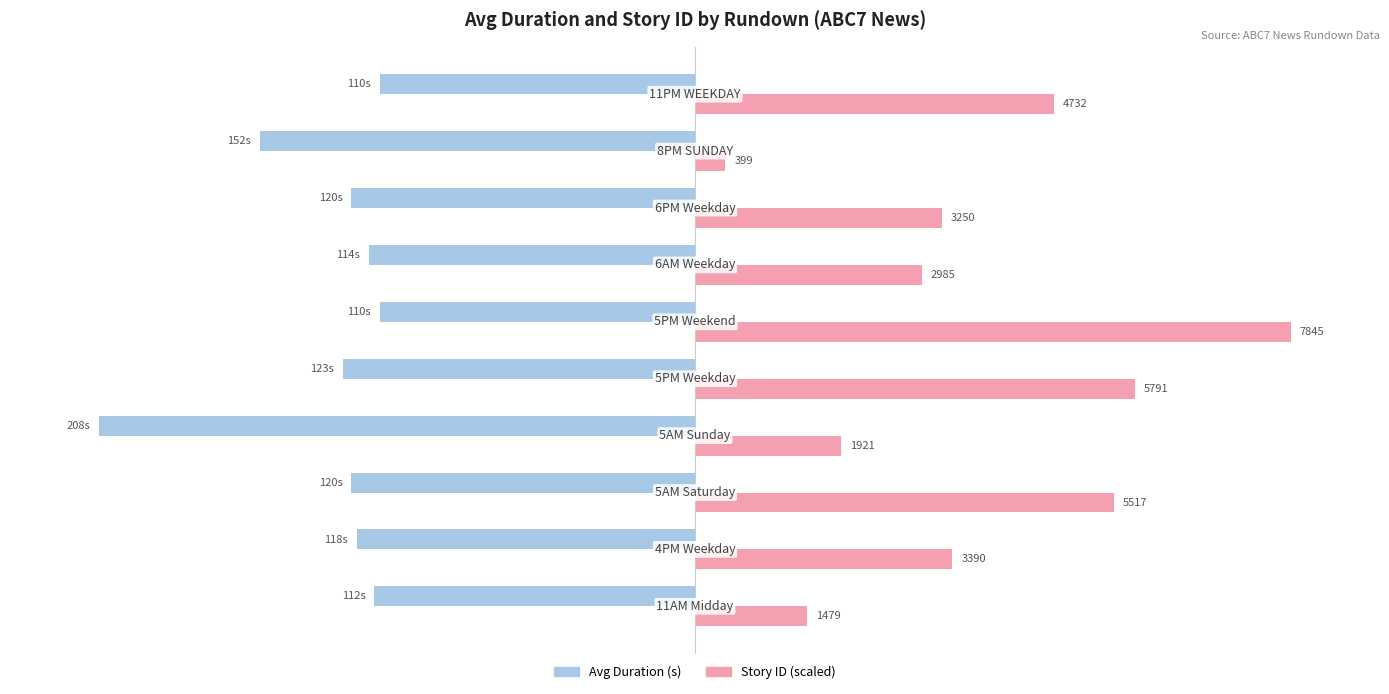

What are all the series names shown in the legend?

Avg Duration (s), Story ID (scaled)